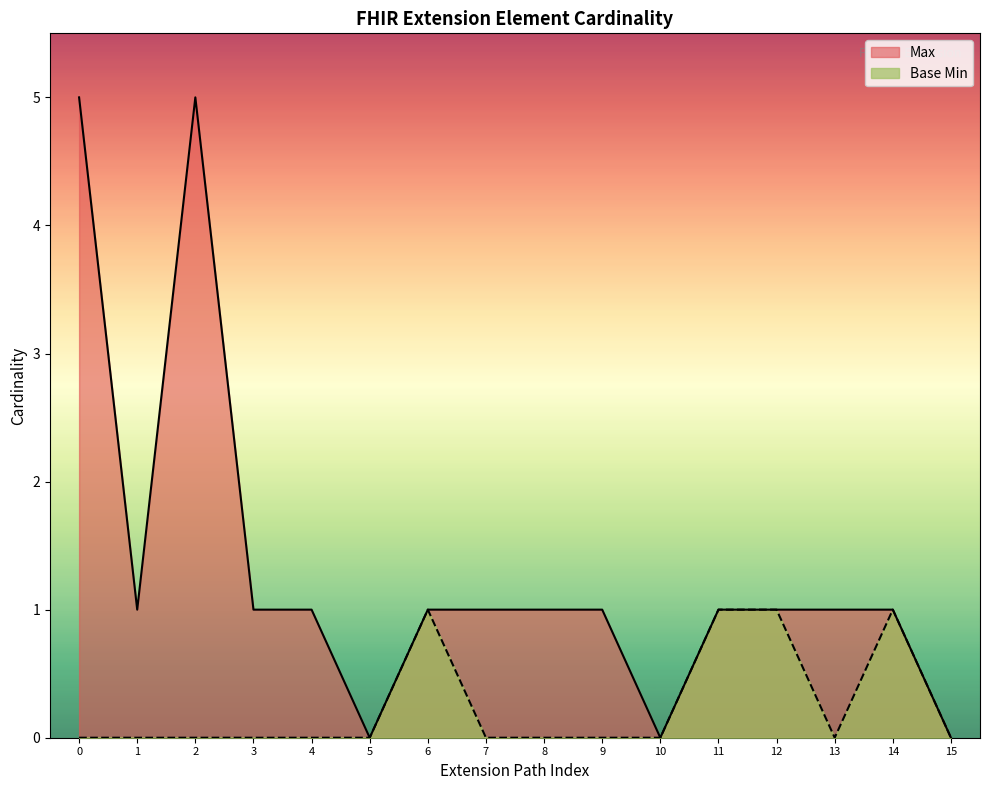

The Max series shows 3 at 10. True or false?

False